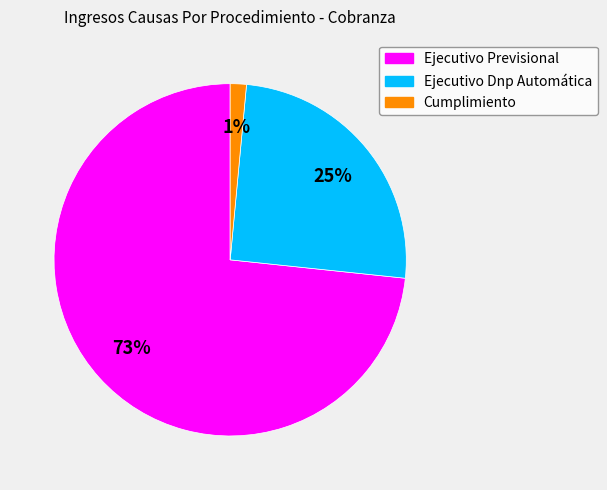

Rank the categories by value from highest to lowest.

Ejecutivo Previsional, Ejecutivo Dnp Automática, Cumplimiento